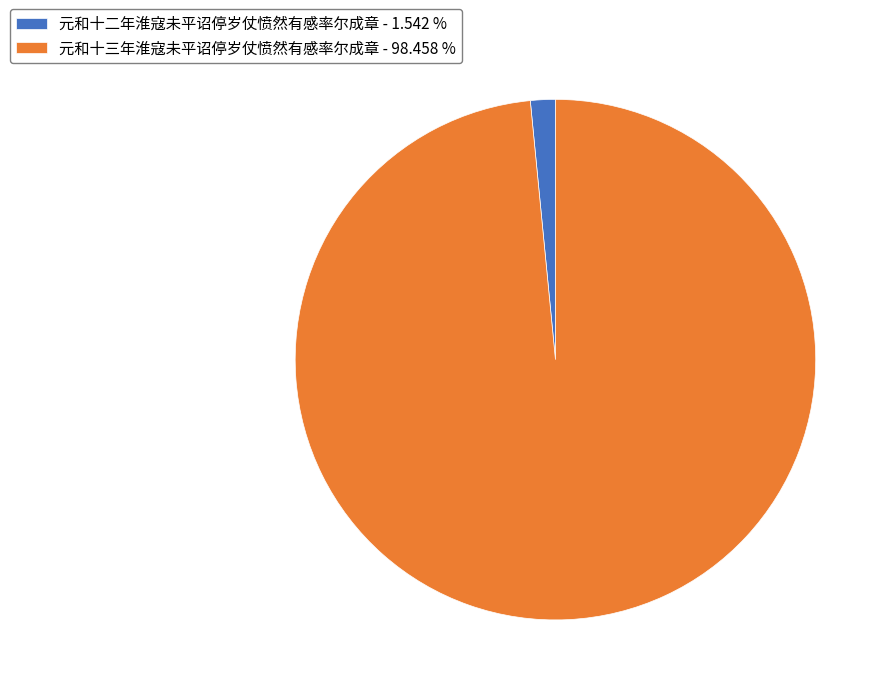

Is it true that 元和十二年淮寇未平诏停岁仗愤然有感率尔成章 is 2% of the pie?

True